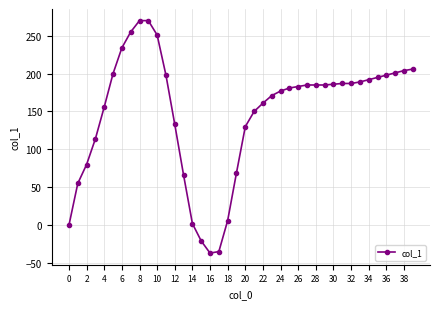

What is the value of the 23rd point from the left?

161